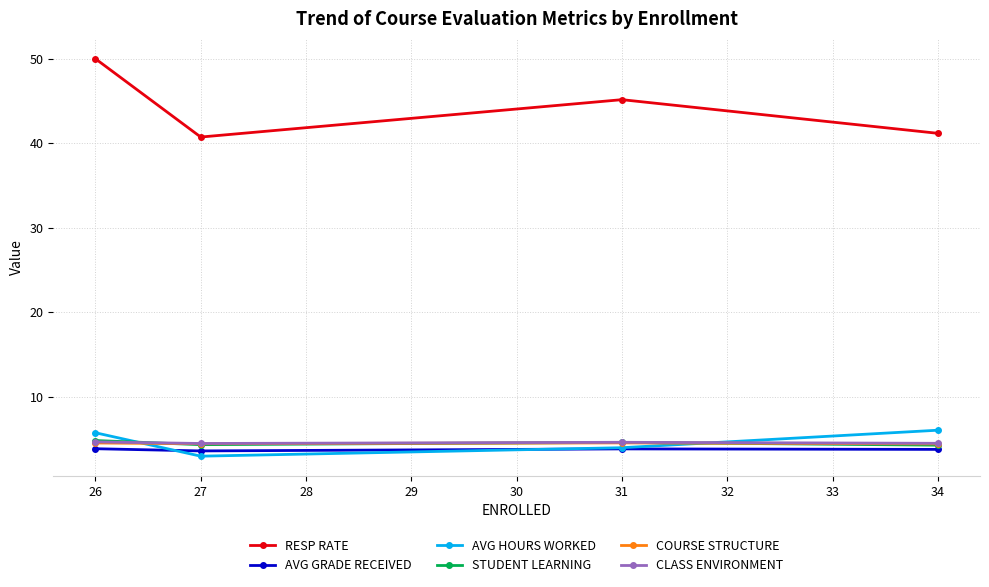

The AVG HOURS WORKED series shows 1.1 at 26. True or false?

False